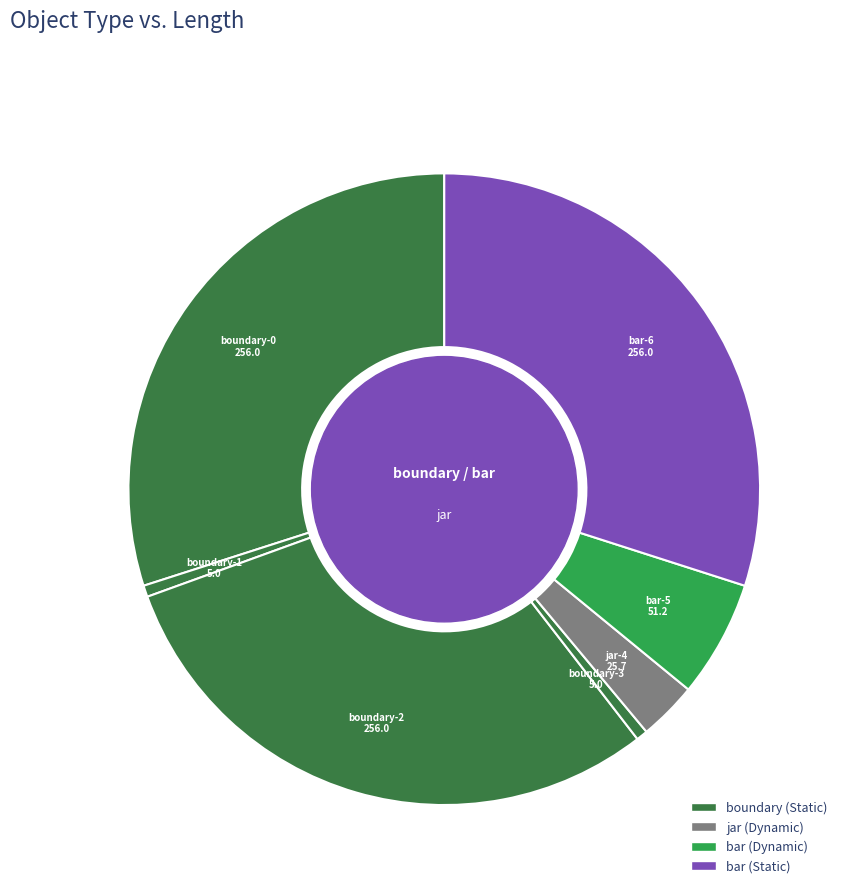

Combined, do jar-4 and boundary-2 account for over 50%?

No